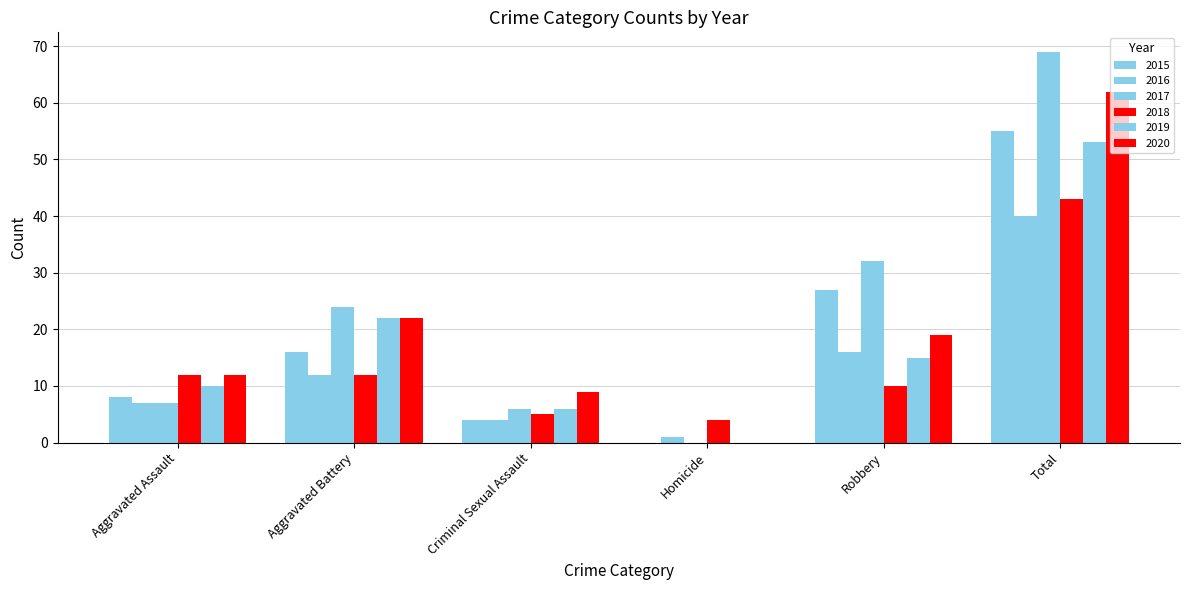

What position from the left is Aggravated Battery?

2